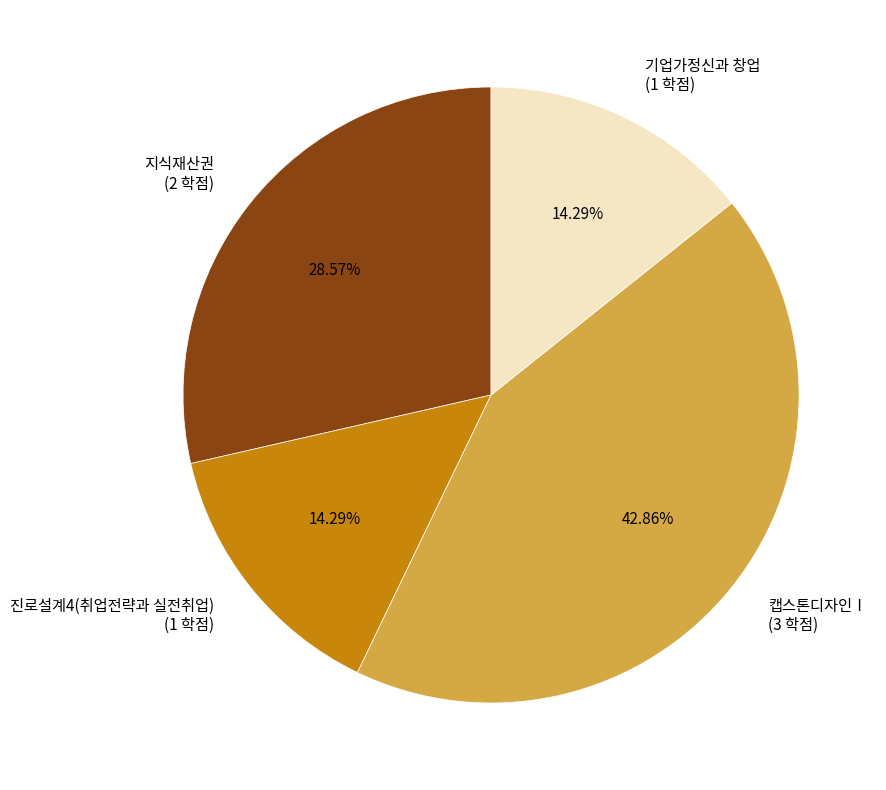

To the nearest percent, what percentage of the pie is 기업가정신과 창업?

14%